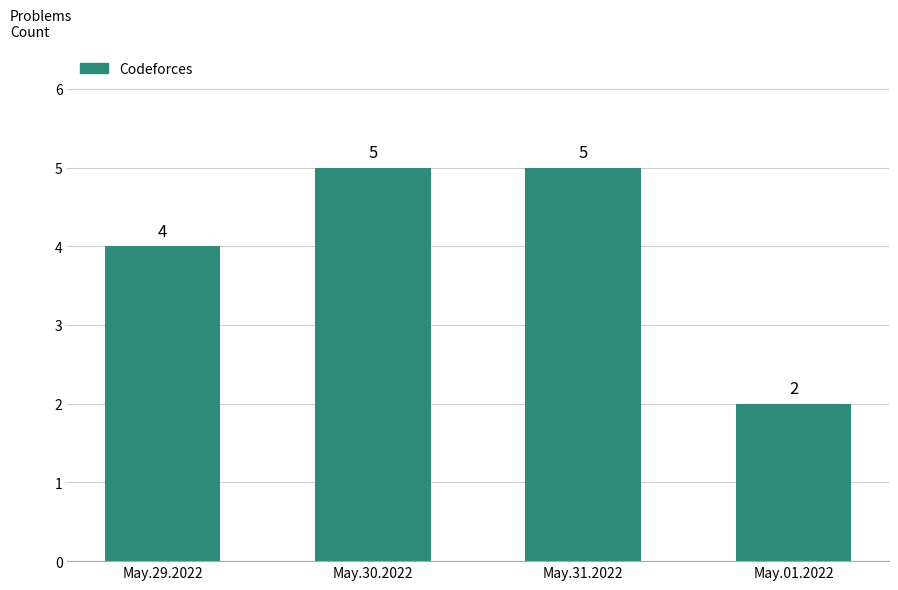

How many bars are there in total?

4